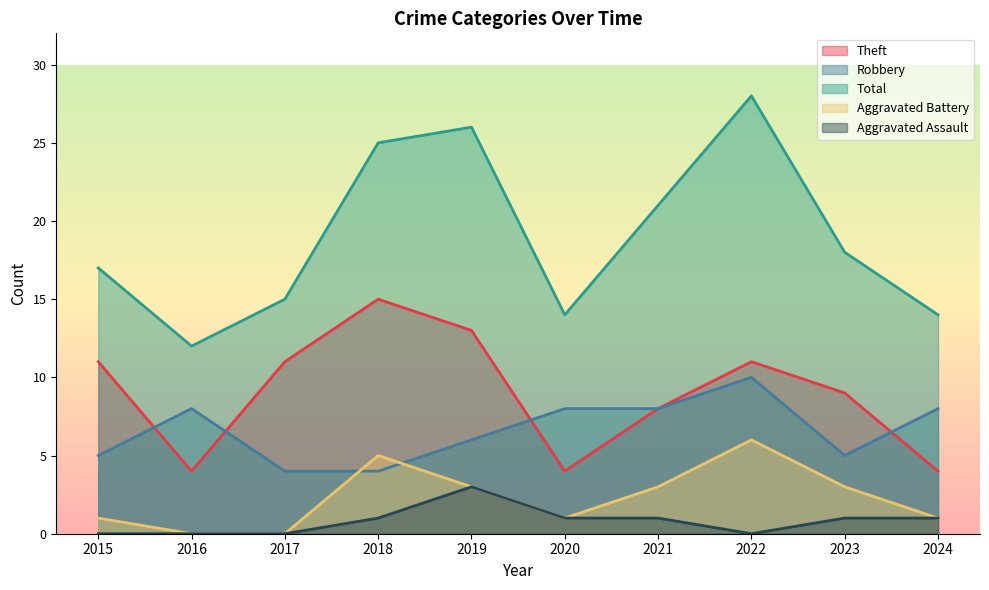

What is the difference between the highest and lowest values at 2024?

13